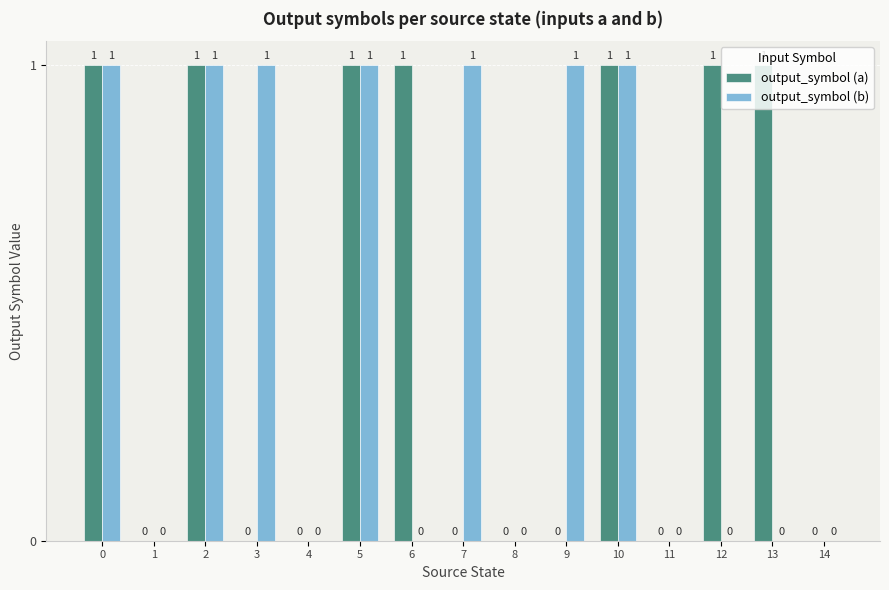

Is the value of output_symbol (b) at 4 greater than the value of output_symbol (a) at 13?

No